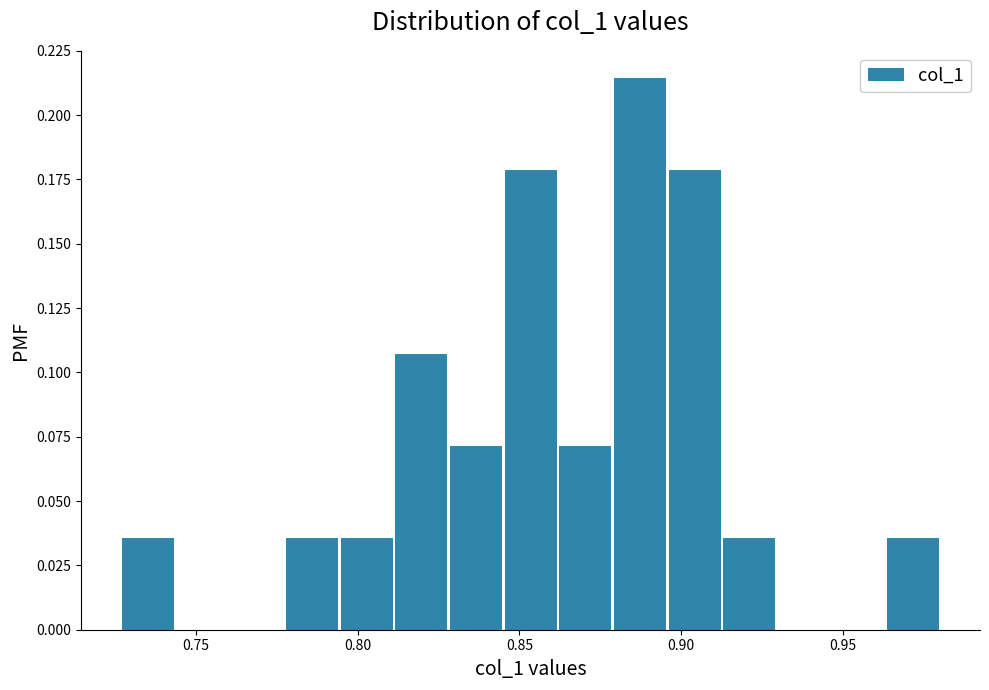

Around what value on the x-axis is the tallest bar? Give the approximate position of its centre, as read against the axis.

0.885